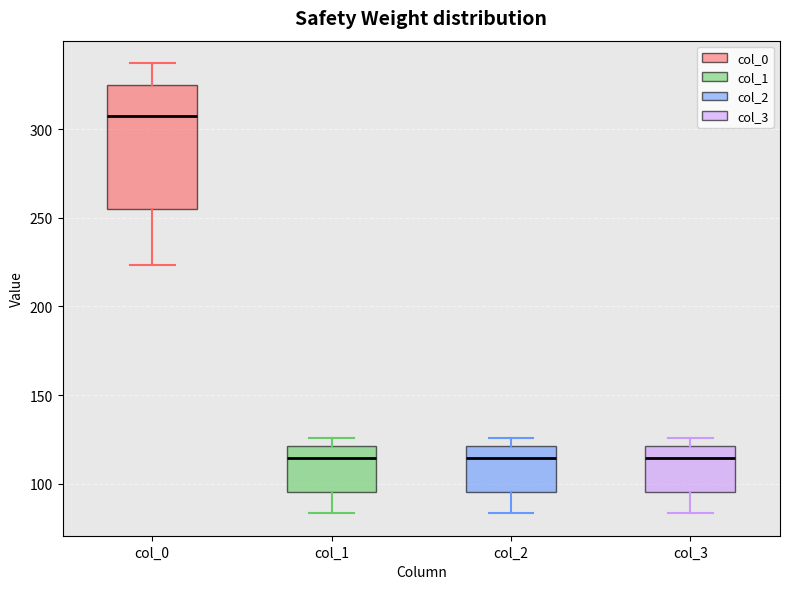

Where does the median line of the box for col_1 sit on the y-axis? The values are not printed on the chart, so give them approximately, as read against the axis.

115